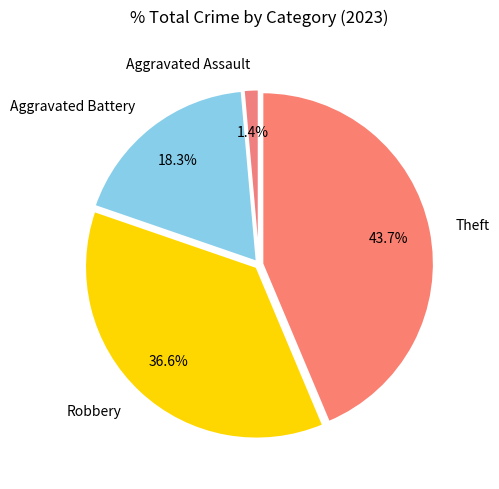

Which has a higher value, Aggravated Battery or Theft?

Theft